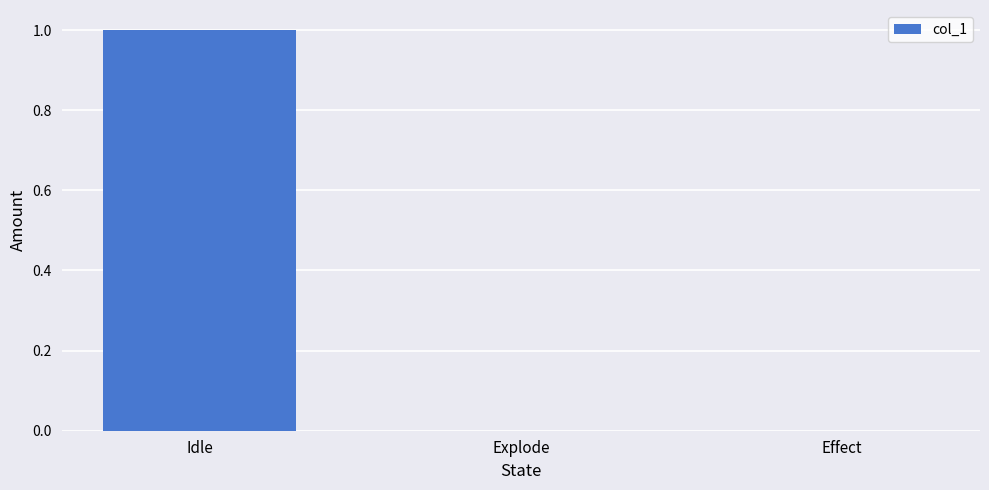

True or false: the data shows 0 at Effect.

True